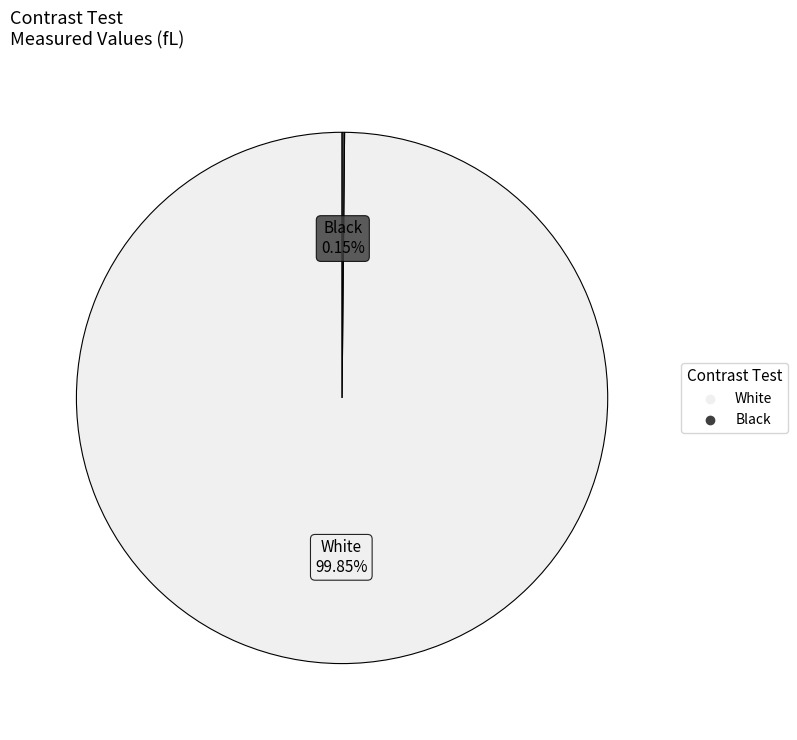

Which category has the biggest portion of the pie?

White